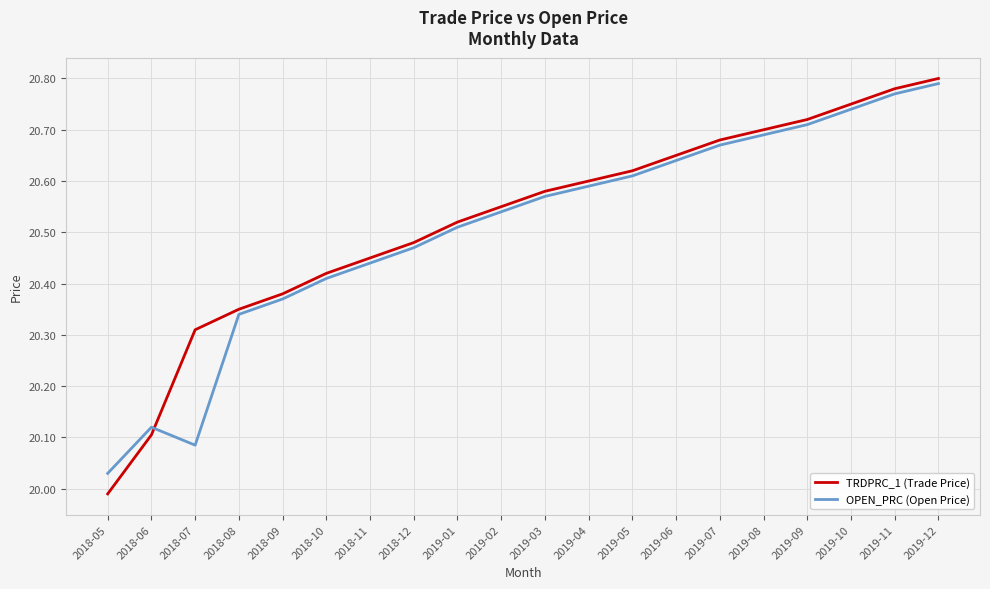

What is the total value across all series at 2018-08?

40.7